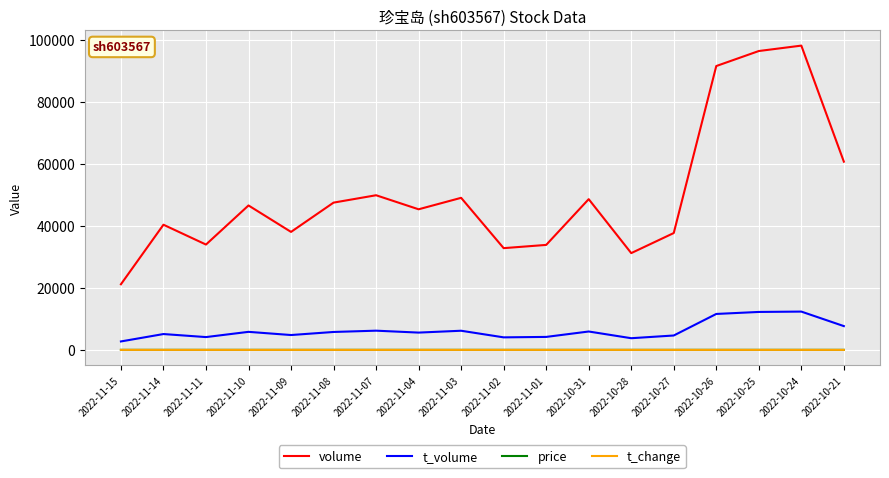

How many series are shown in this chart?

4